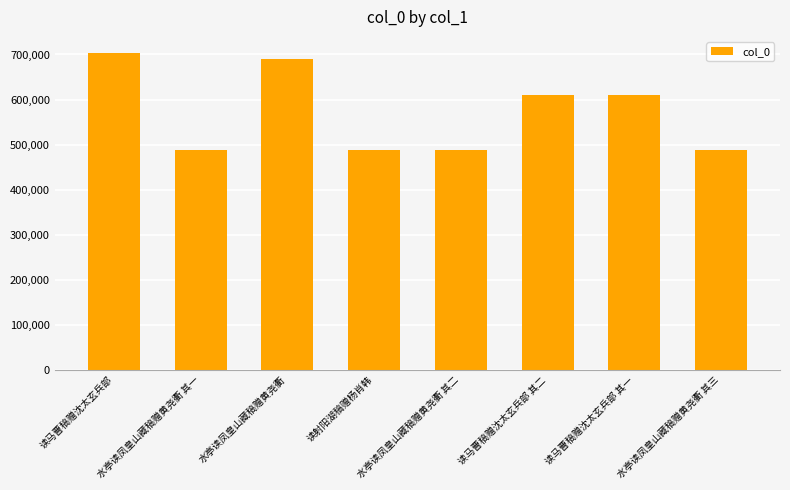

Is it true that the value at 读射阳湖稿赠杨肖韩 is 113880?

False